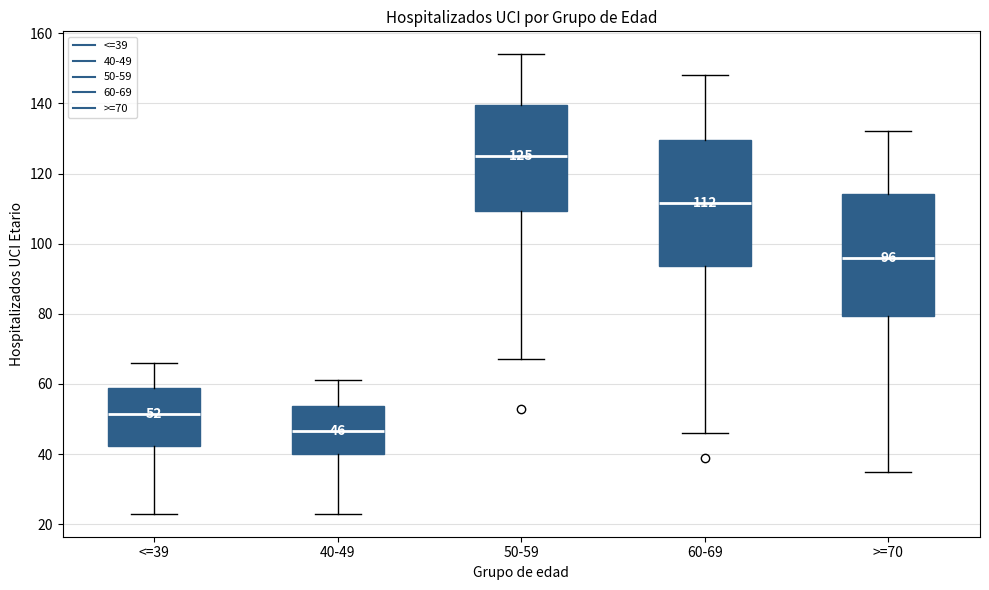

Which box's median line is the lowest?

40-49